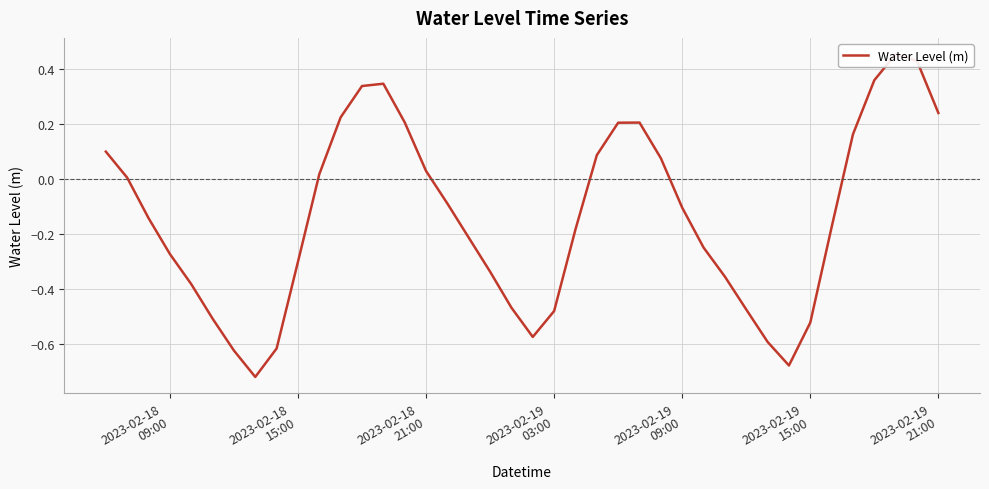

Reading right to left, list all the values displayed in this chart.

0.2	0.4	0.5	0.4	0.2	-0.2	-0.5	-0.7	-0.6	-0.5	-0.4	-0.2	-0.1	0.1	0.2	0.2	0.1	-0.2	-0.5	-0.6	-0.5	-0.3	-0.2	-0.1	0.0	0.2	0.3	0.3	0.2	0.0	-0.3	-0.6	-0.7	-0.6	-0.5	-0.4	-0.3	-0.1	0.0	0.1